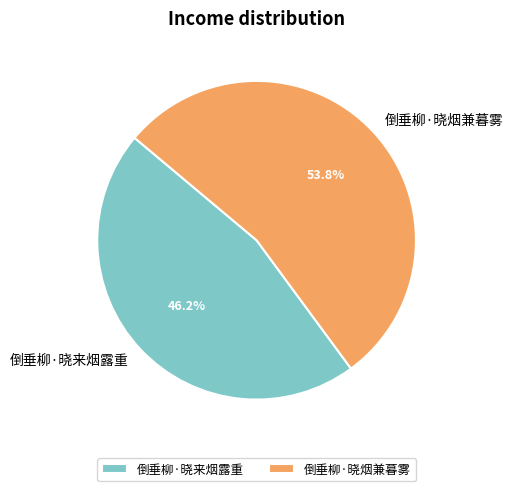

Is there any slice that represents more than half of the pie?

Yes